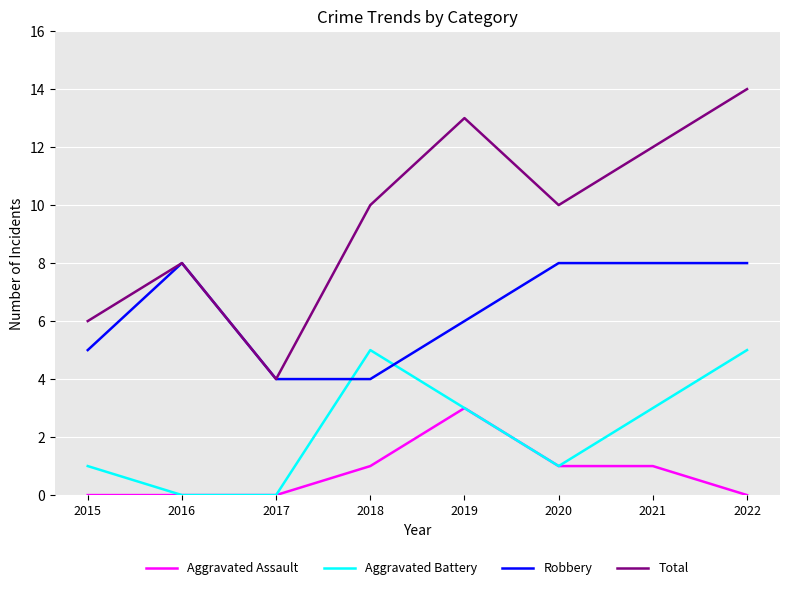

The Aggravated Assault series shows 1 at 2020. True or false?

True